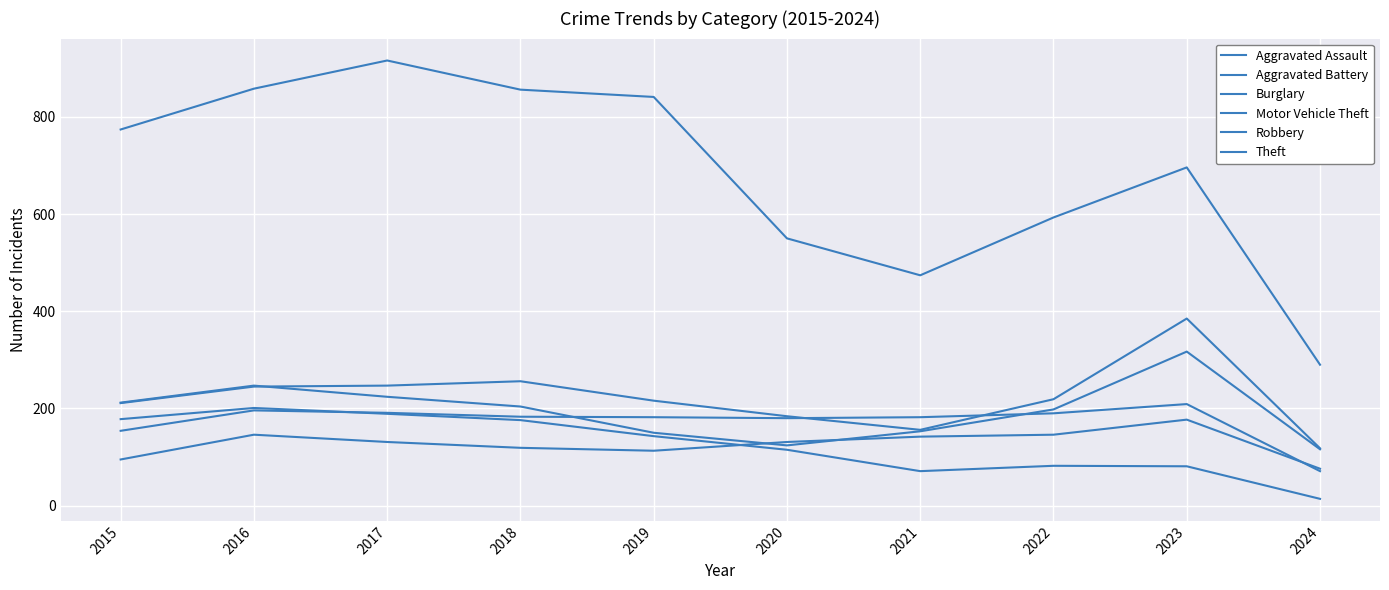

Does the chart have visible grid lines?

Yes